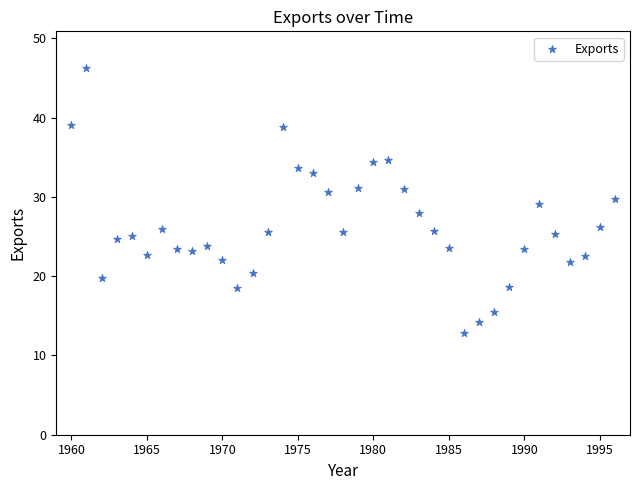

What is the range of Y values (max minus min)?

33.4